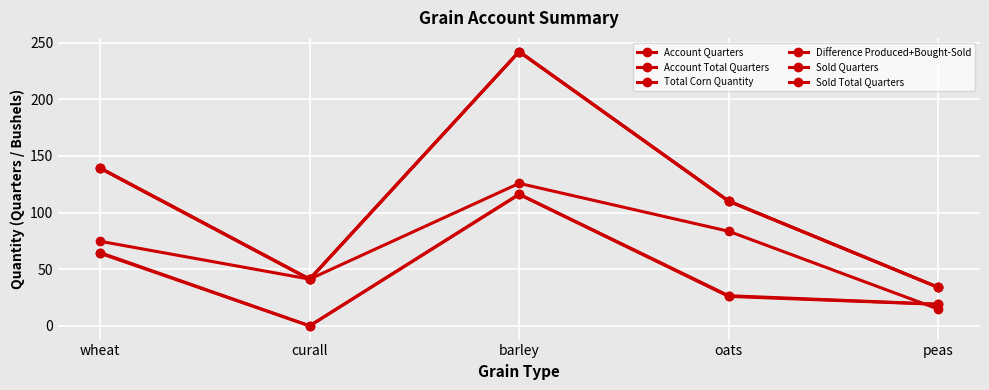

Which series has the largest total across all categories?

Account Total Quarters